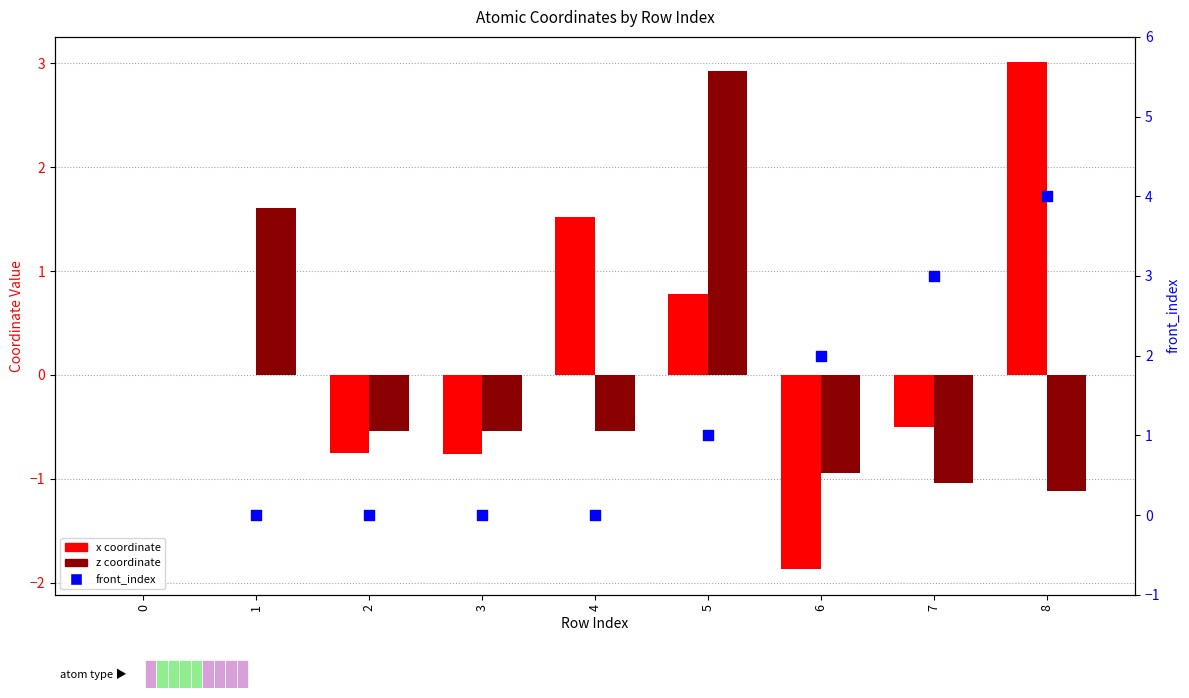

At how many categories does at least one series exceed 2?

3